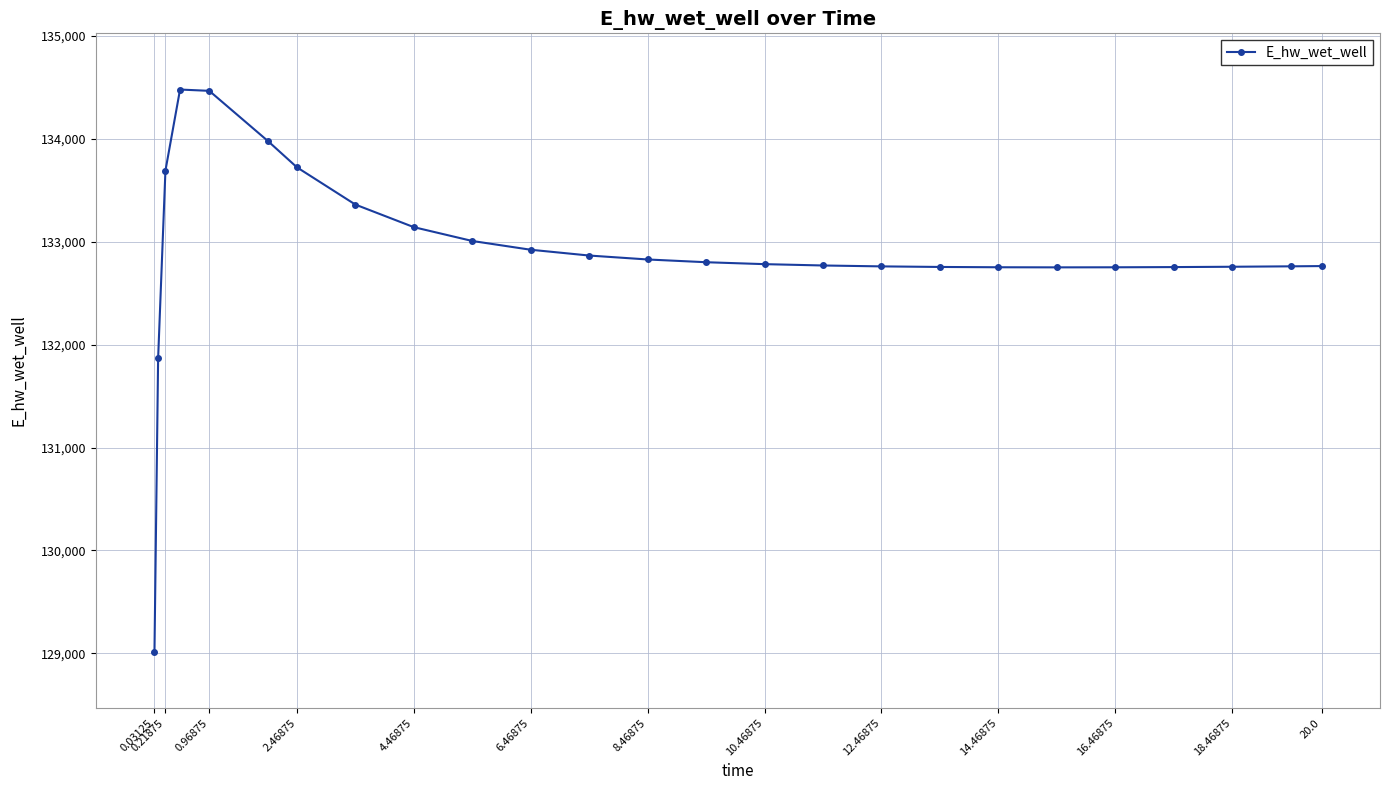

What is the average value?

132901.1